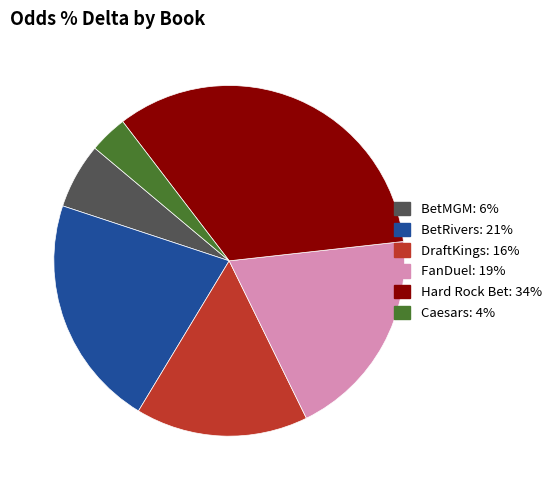

Between Hard Rock Bet and DraftKings, which is larger?

Hard Rock Bet